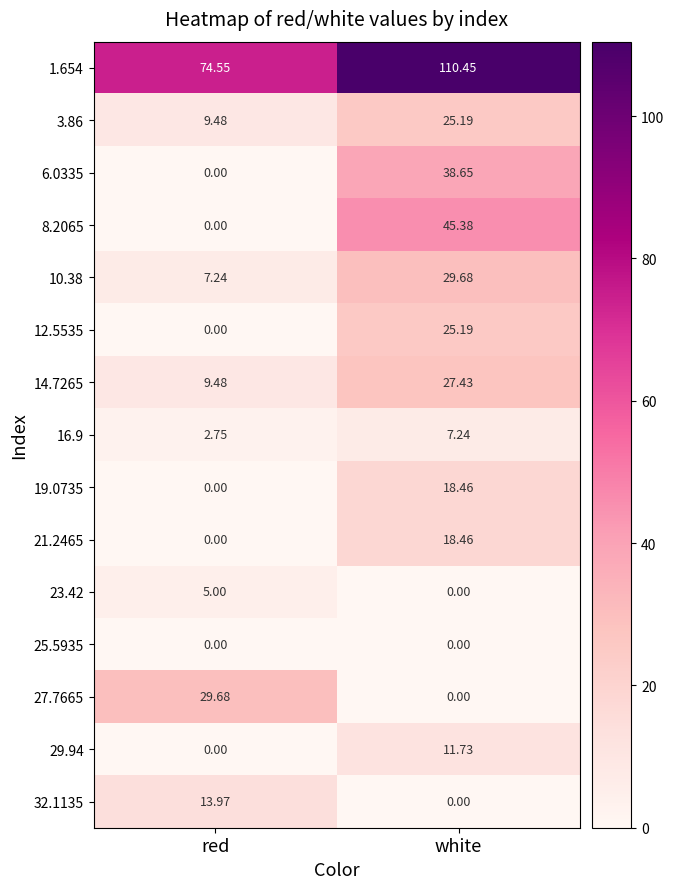

Is the value of 29.94 at white greater than the value of 23.42 at white?

Yes